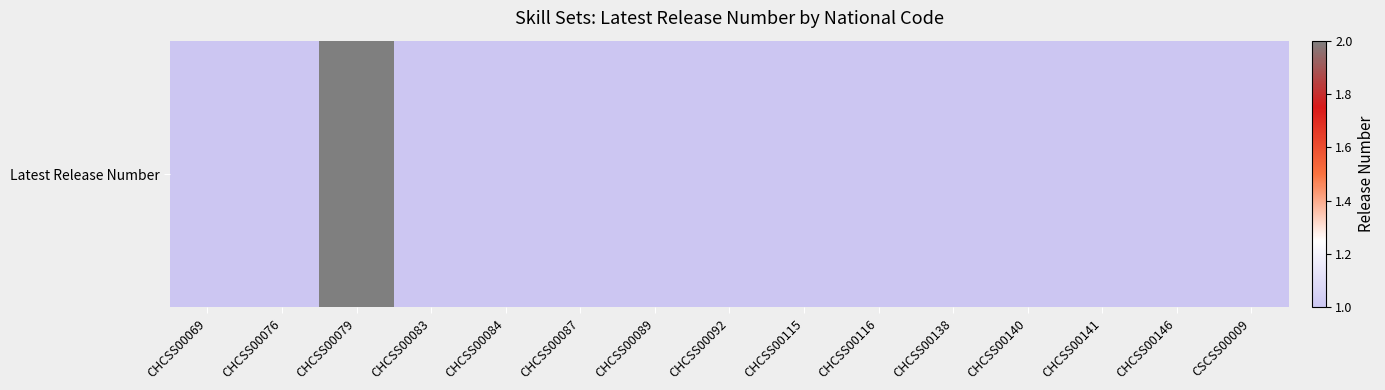

At which label is the value closest to 1?

CHCSS00069